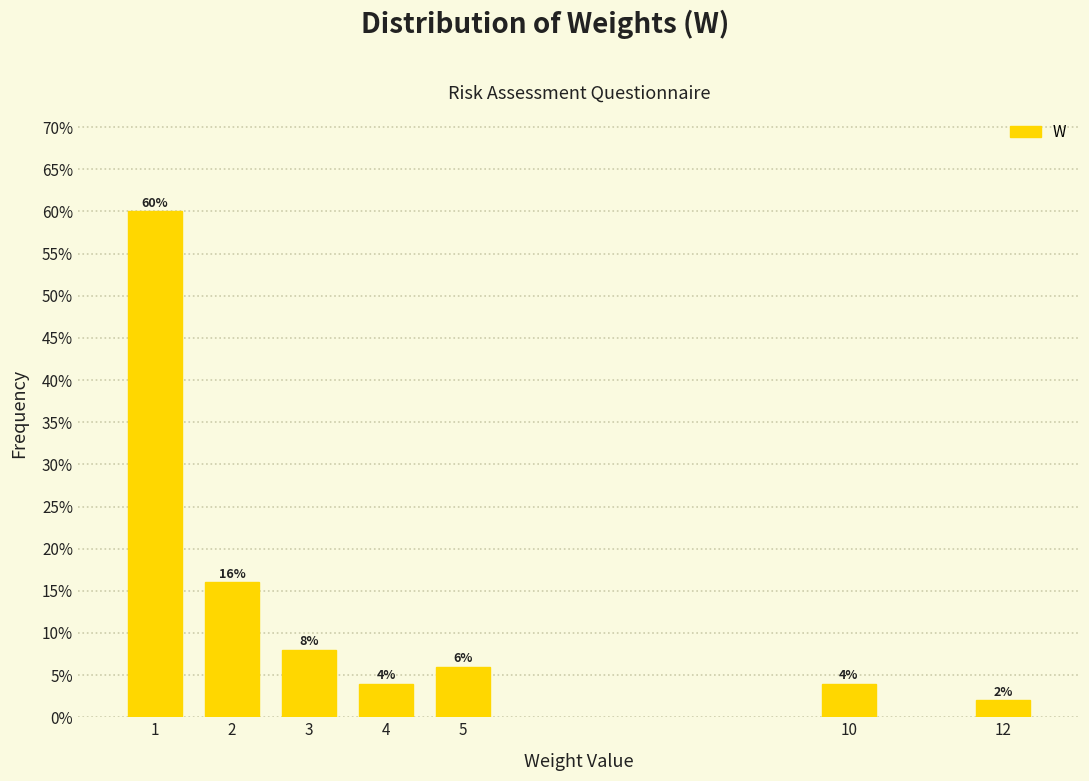

Are the bars horizontal?

No